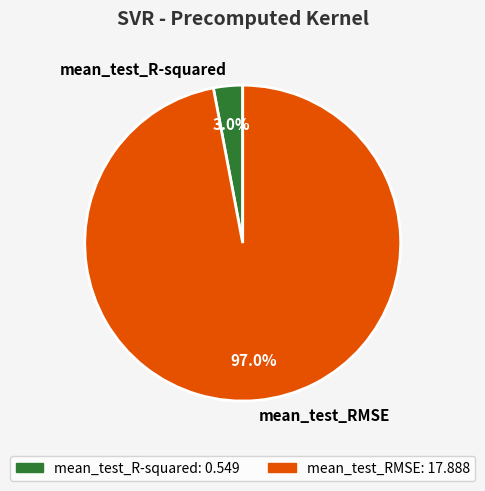

To the nearest percent, what is the difference between the mean_test_R-squared and mean_test_RMSE slice percentages?

94%